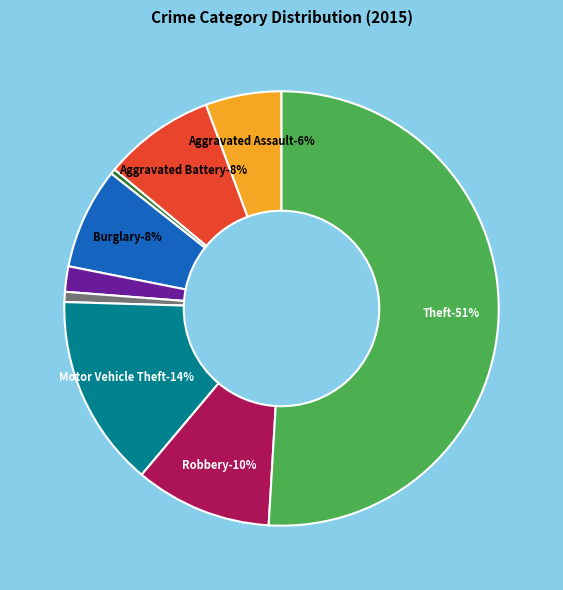

Which slice represents more than half of the pie?

Theft